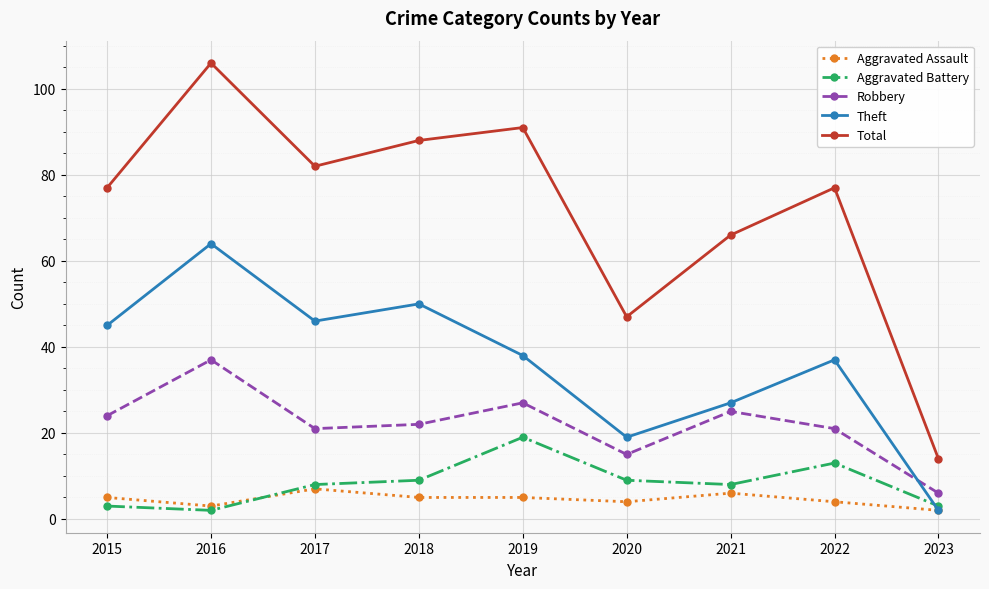

Count the number of data series in this chart.

5